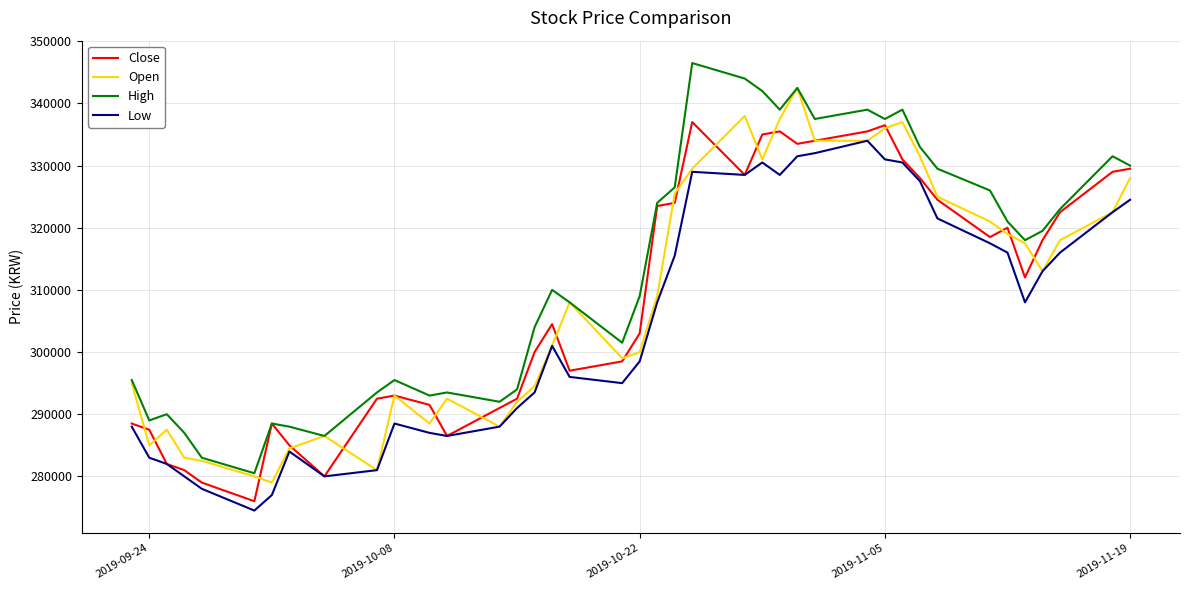

True or false: High and Low intersect in this chart.

False